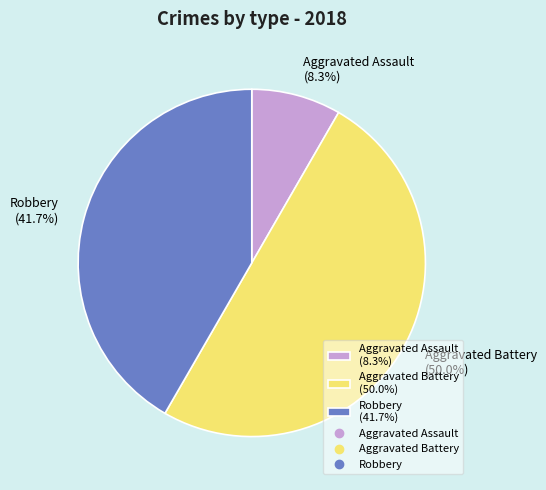

What is the largest slice in the pie chart?

Aggravated Battery